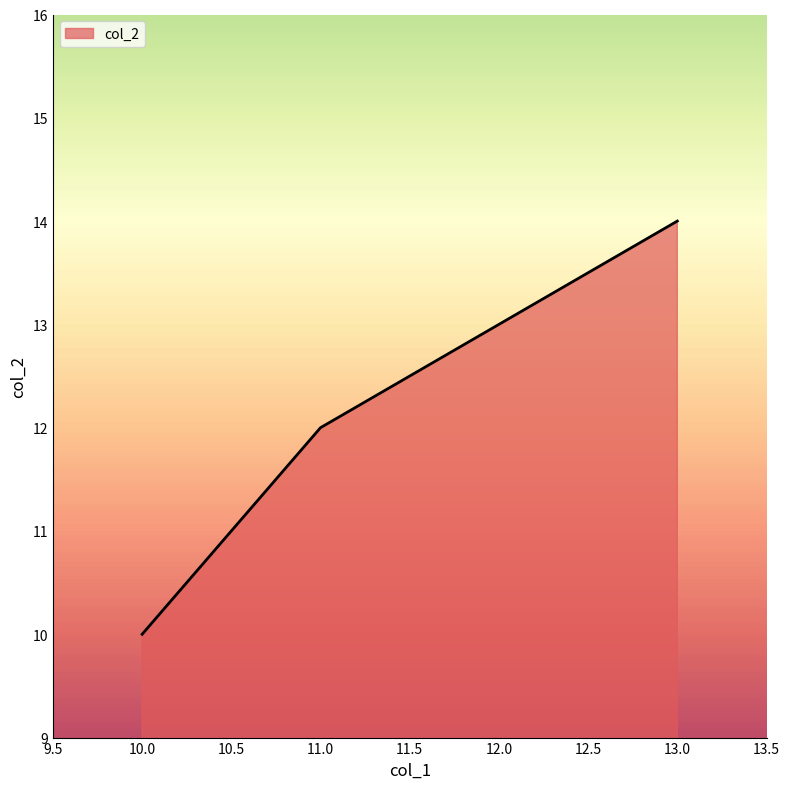

Which category has the highest value across all series?

13.0